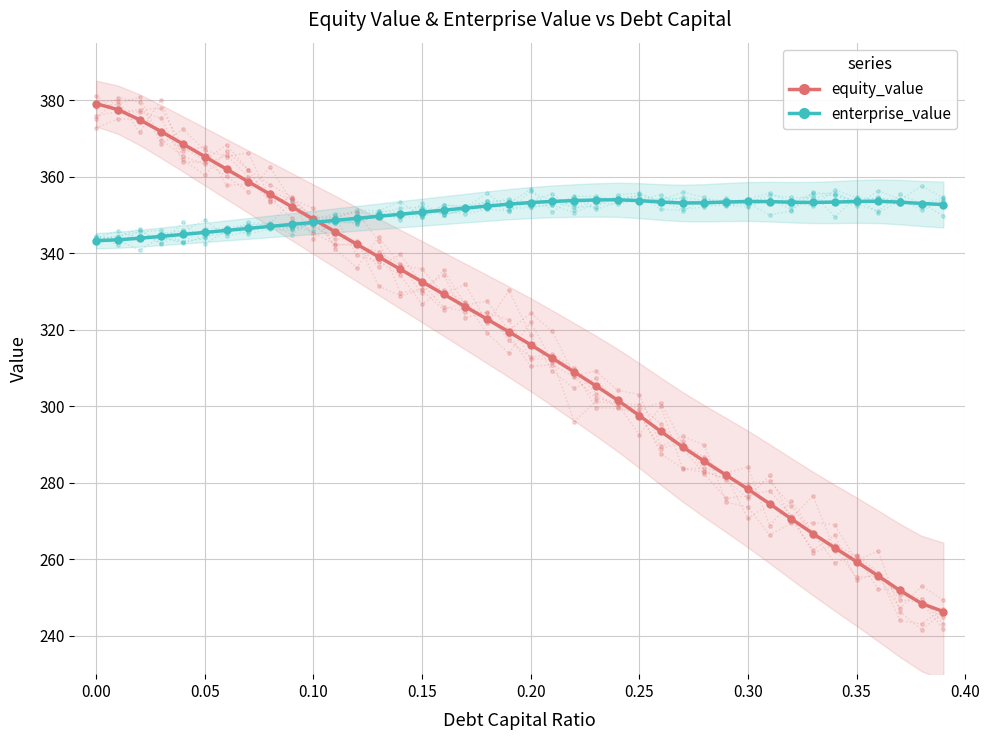

How many interior local peaks does the enterprise_value series have?

3